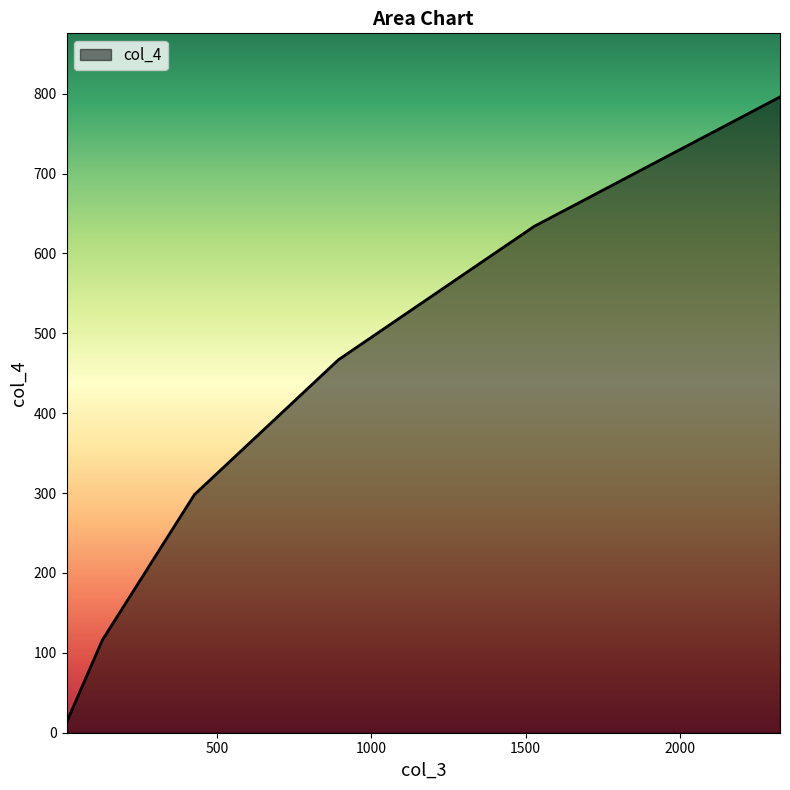

What is the difference between the maximum and minimum values?

783